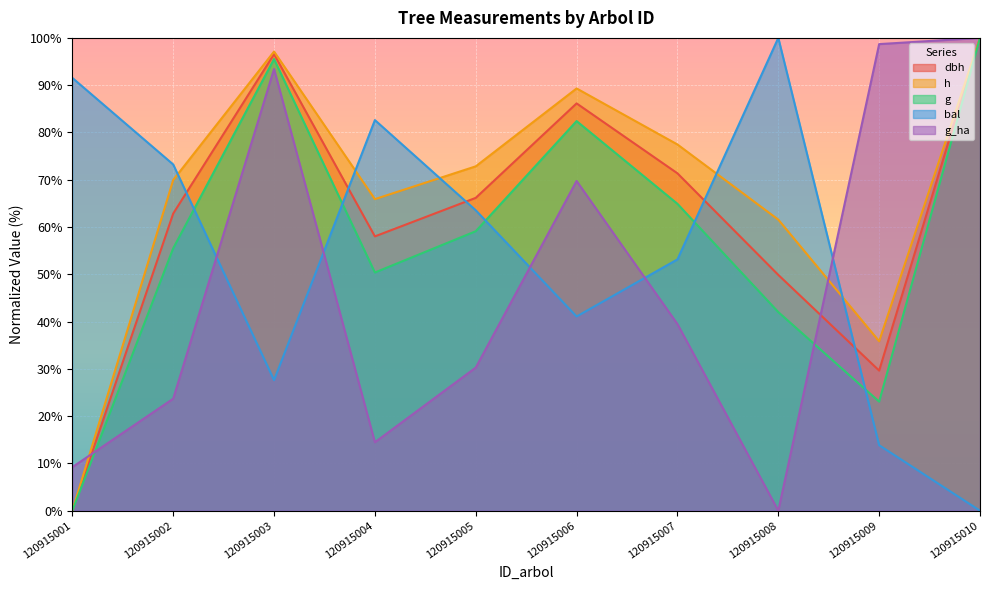

True or false: h and dbh intersect in this chart.

False